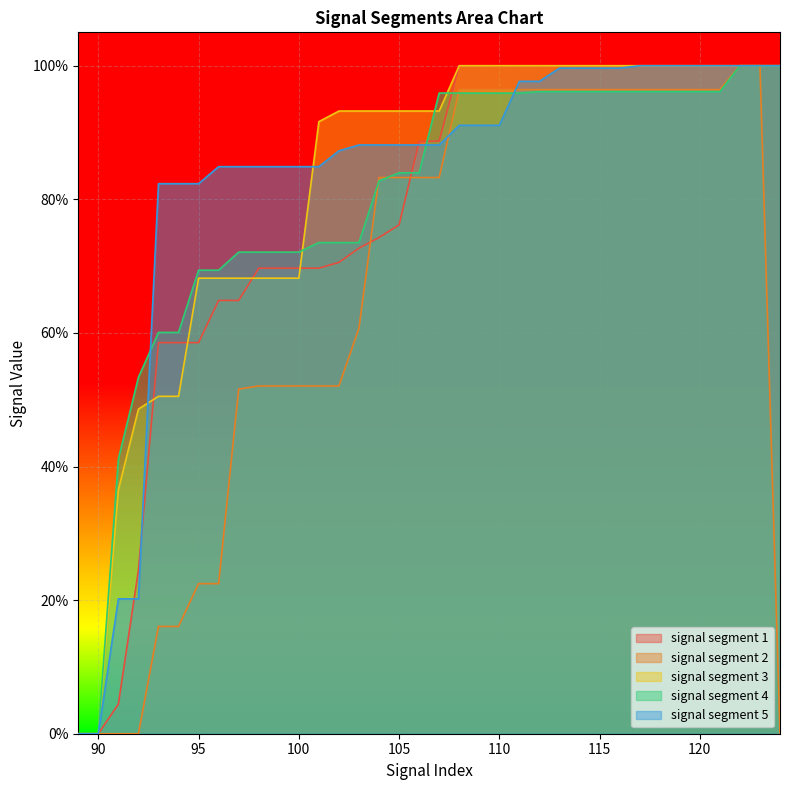

Where do signal segment 1 and signal segment 5 first cross each other?

91 and 92